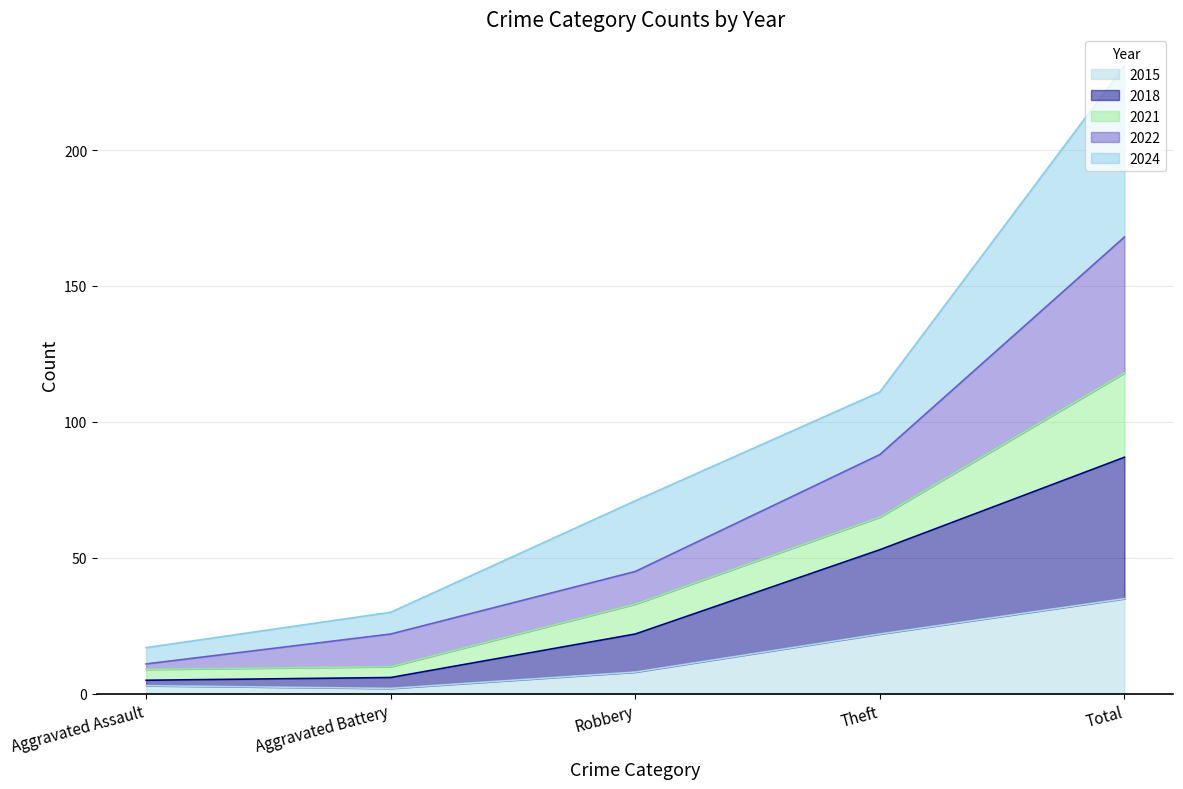

What is the highest value of the 2015 series?

35